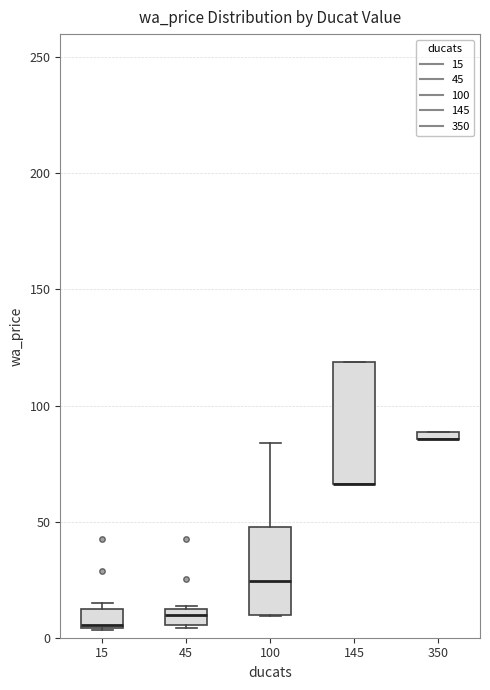

Which box is the tallest, from its lower edge to its upper edge?

145